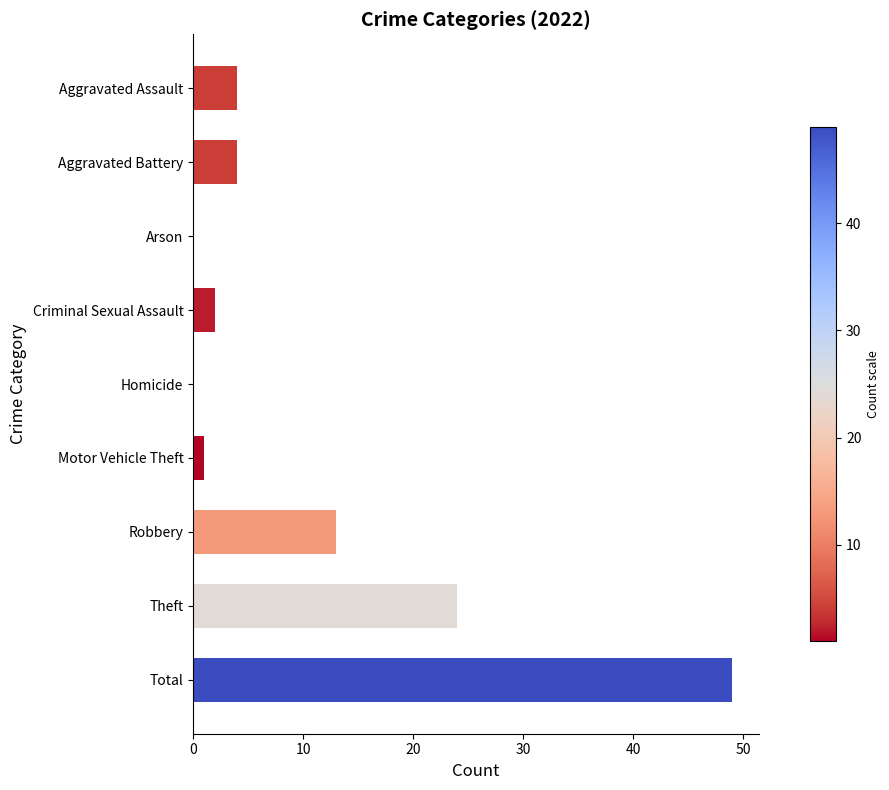

True or false: the data shows 13 at Robbery.

True